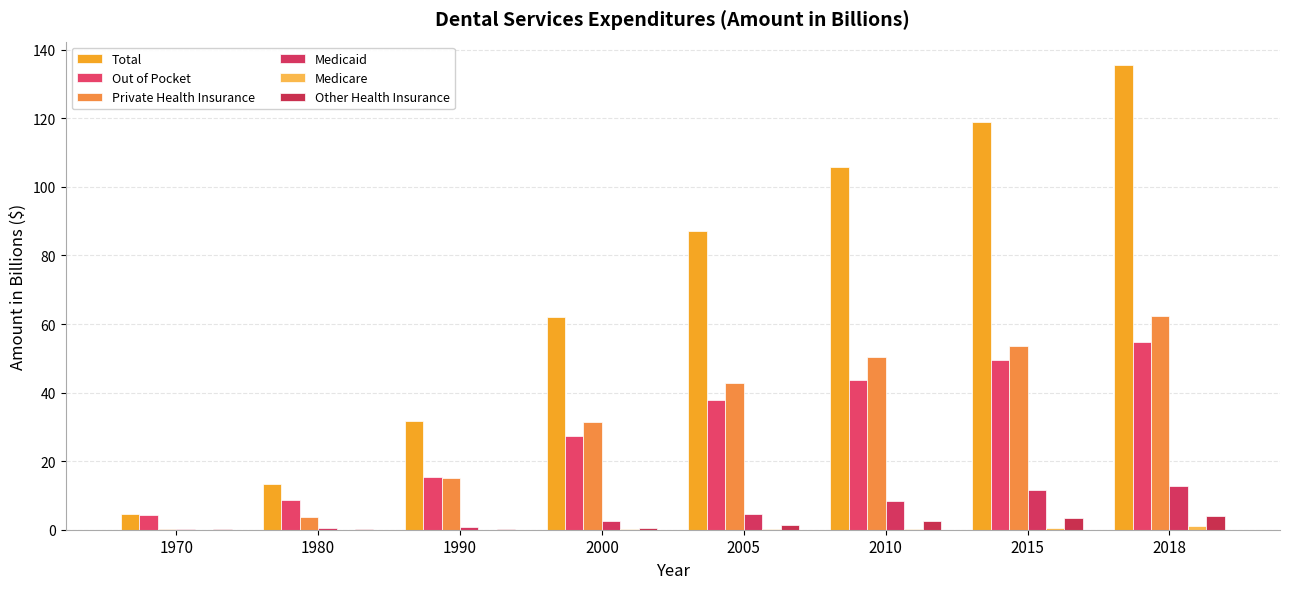

Which series has the largest total across all categories?

Total